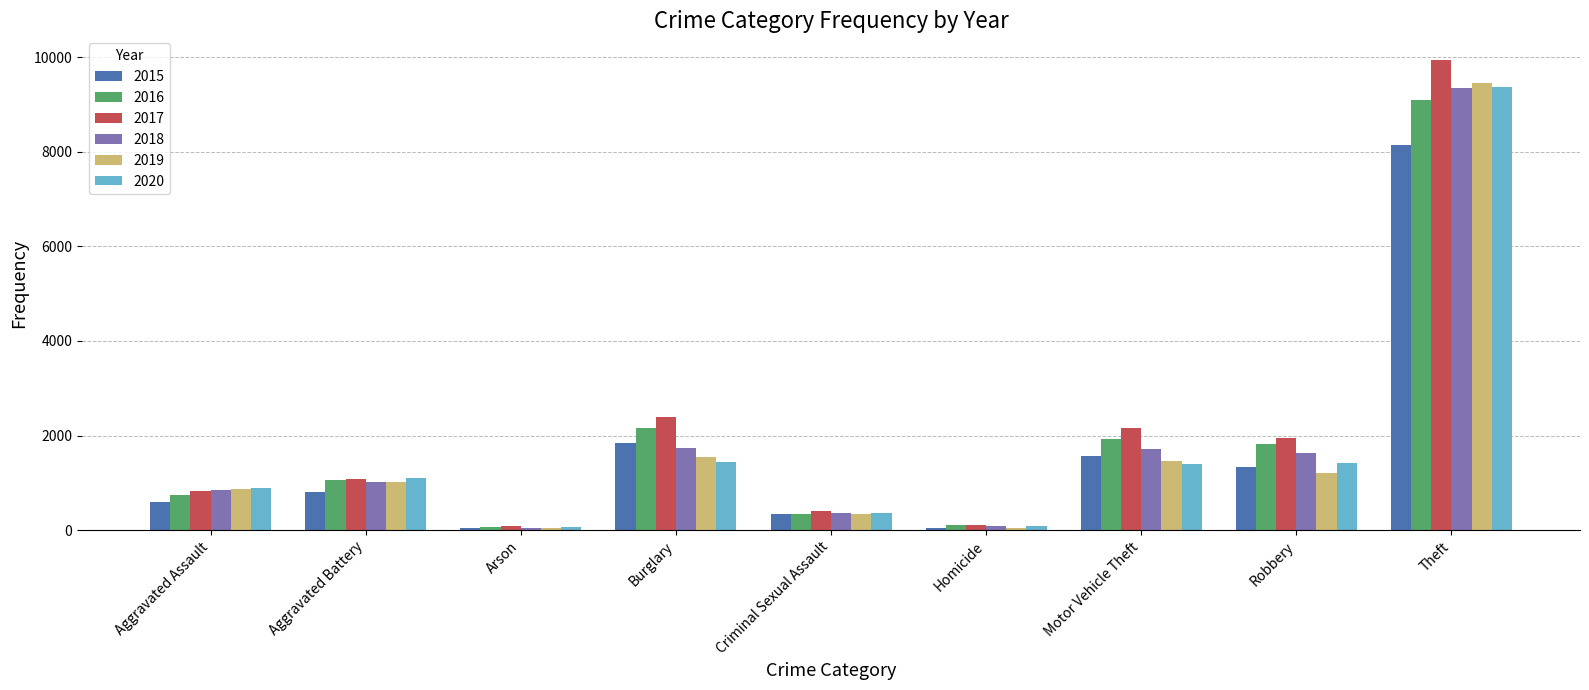

The 2020 series shows 1424 at Robbery. True or false?

True